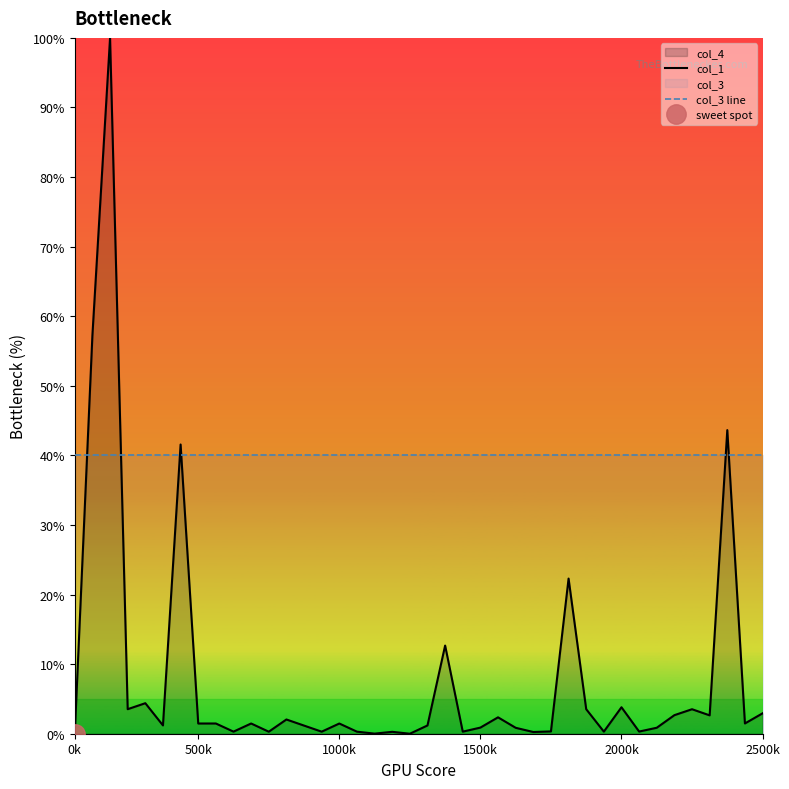

At which label does col_3 line reach its peak?

0k